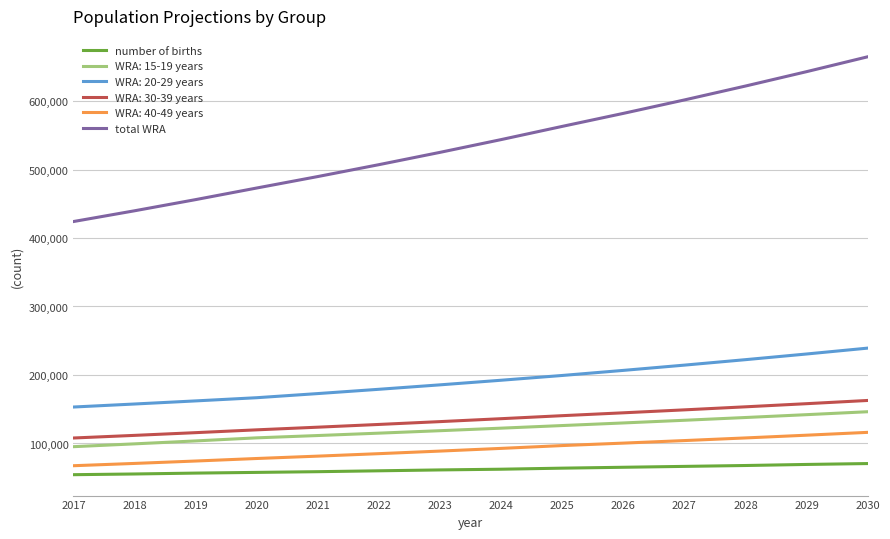

What is the difference between the highest and lowest values at 2022?

446974.6